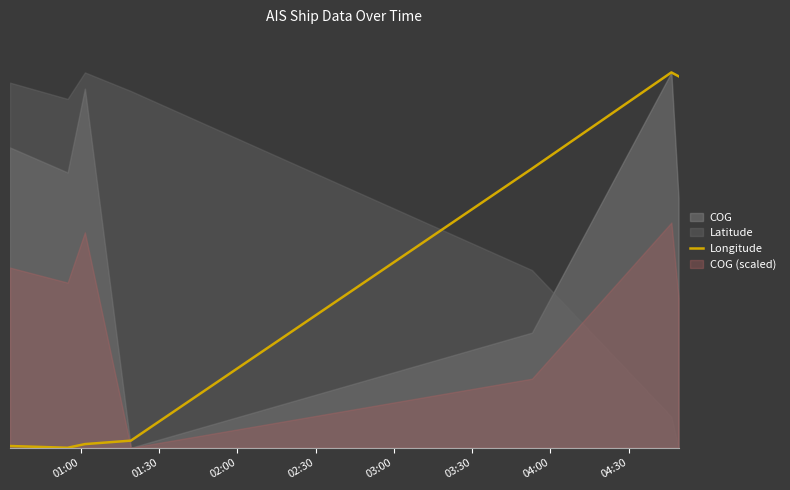

Is it true that the value at 02:00 is 0.0?

False